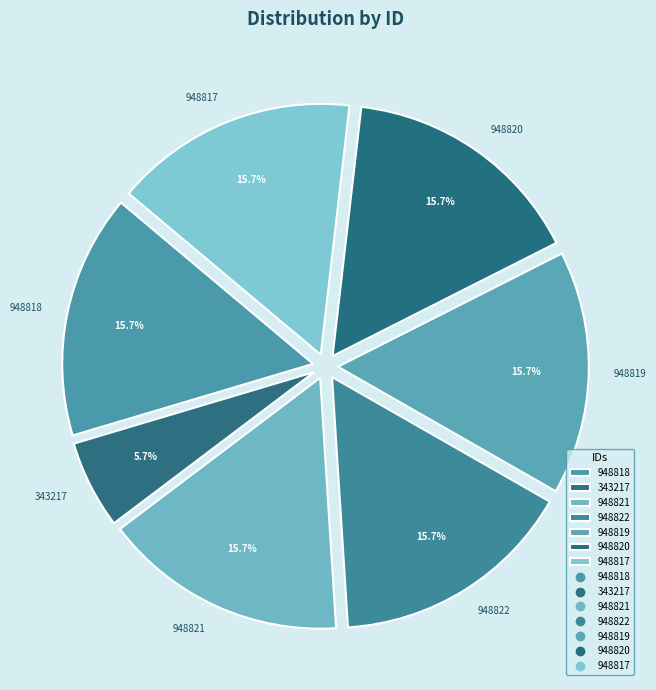

Does 948819 account for over 50% of the chart?

No